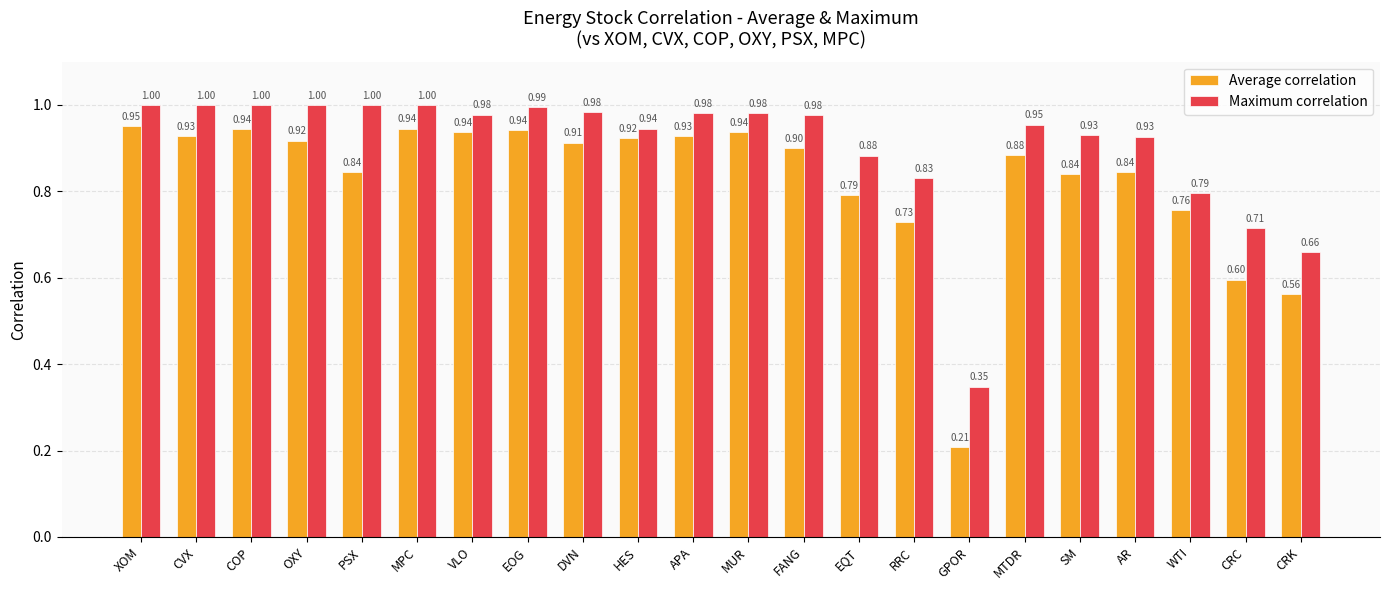

What is the total value across all series at EQT?

1.7